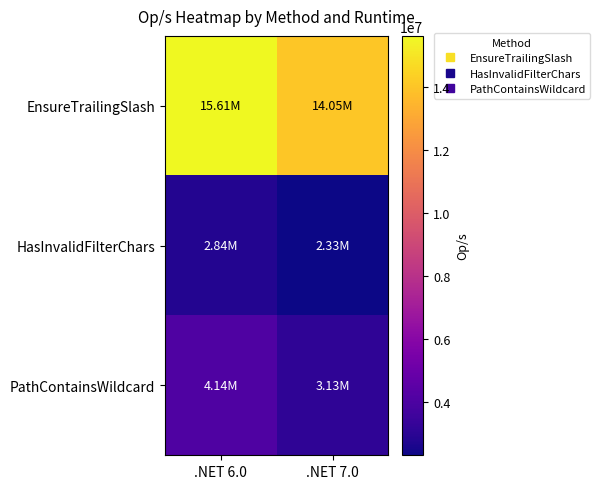

Reading left to right, list all the values displayed in this chart.

EnsureTrailingSlash: .NET 6.0=15610417.8	.NET 7.0=14051362.1
HasInvalidFilterChars: .NET 6.0=2838981.4	.NET 7.0=2326577.0
PathContainsWildcard: .NET 6.0=4141470.9	.NET 7.0=3134887.3